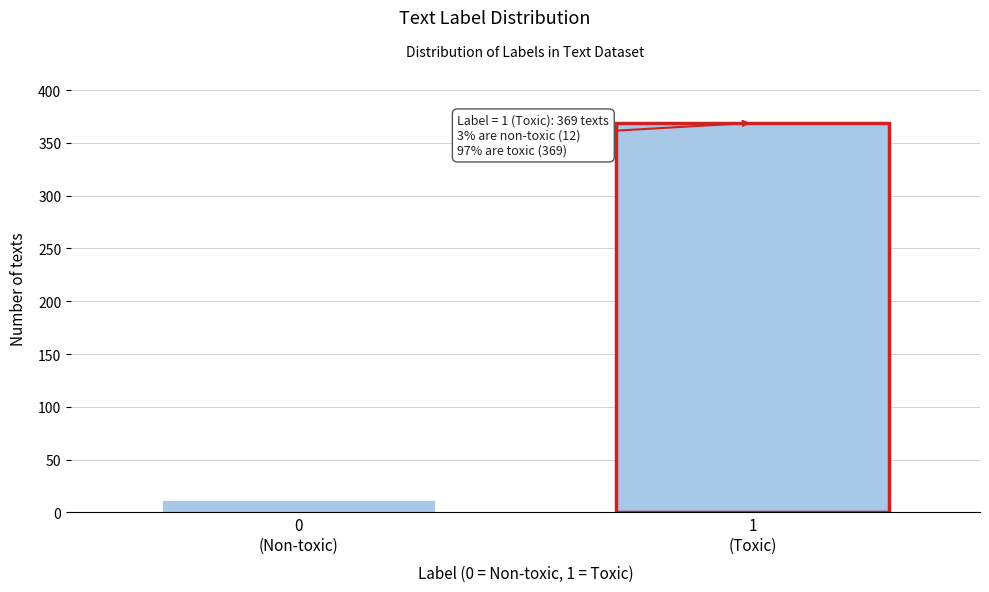

Reading left to right, what are all the values shown in this chart?

12	369